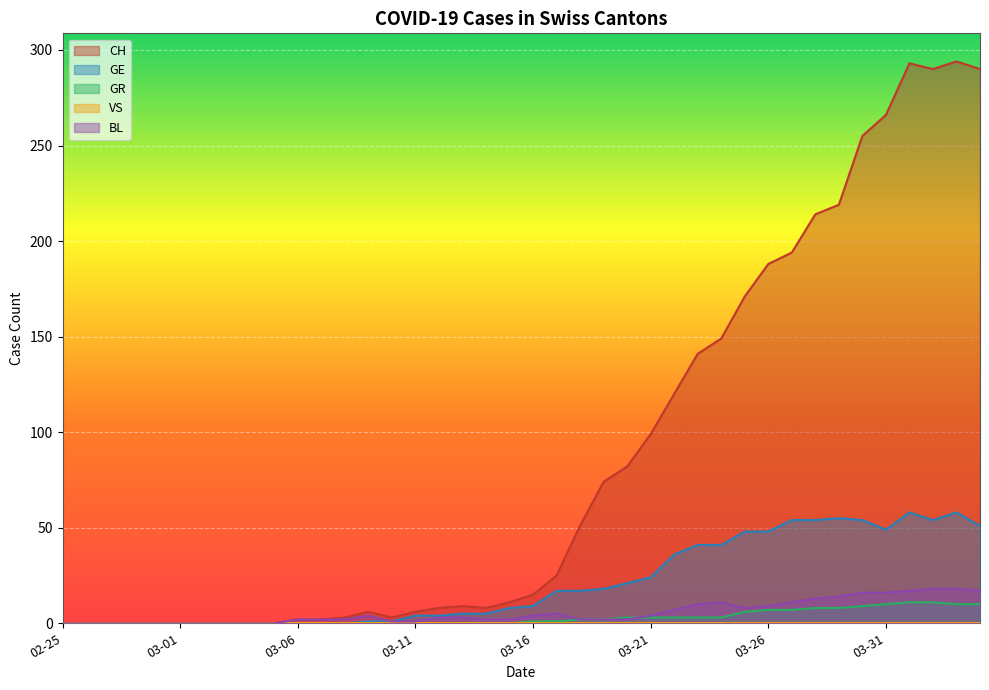

True or false: BL has a value of 10 at 2020-04-10.

False